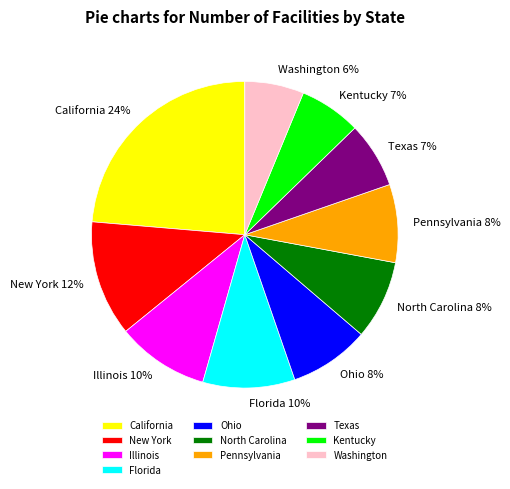

To the nearest percent, what percentage of the pie is Ohio?

8%